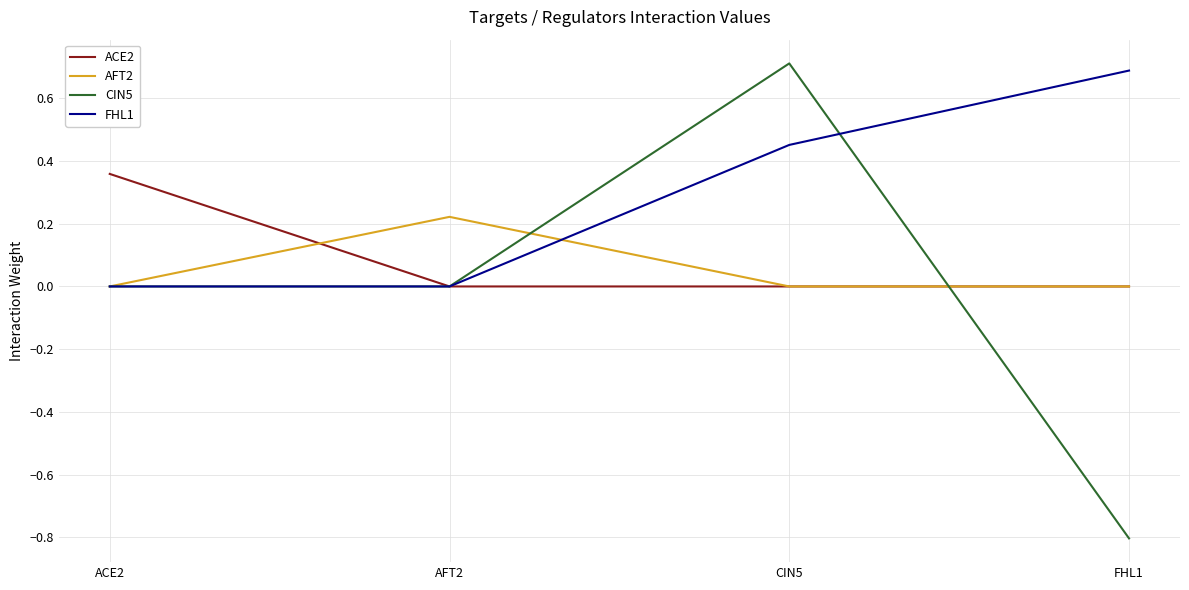

Which category has the highest value in the ACE2 series?

ACE2